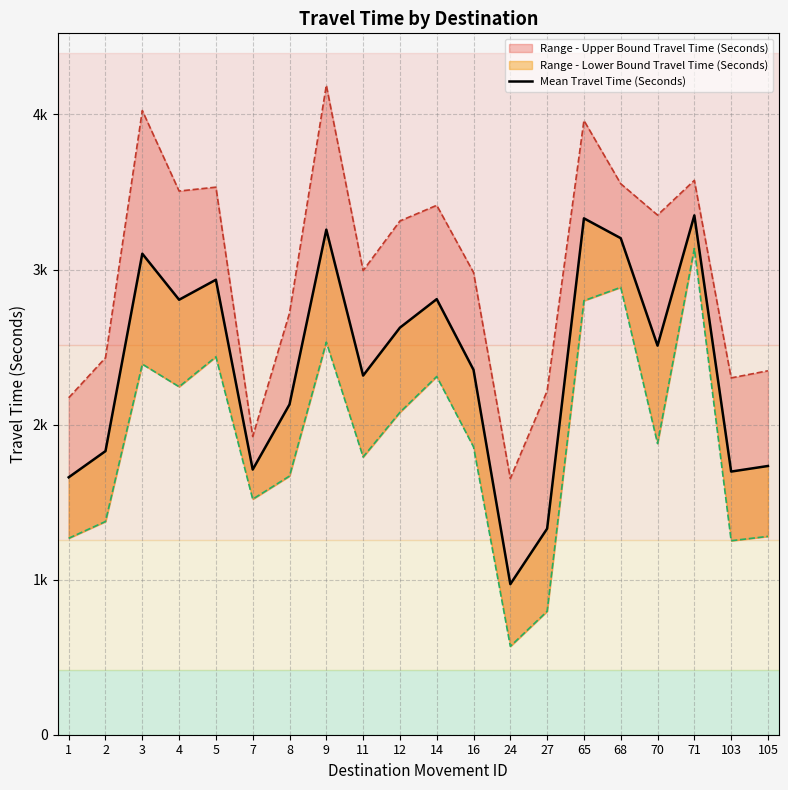

What is the minimum value shown in the chart?

971